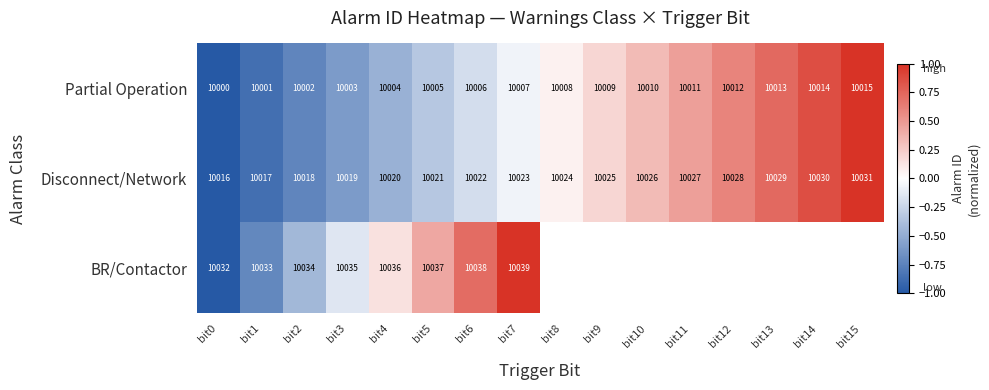

Is the value of Disconnect/Network at bit7 greater than the value of Partial Operation at bit4?

Yes